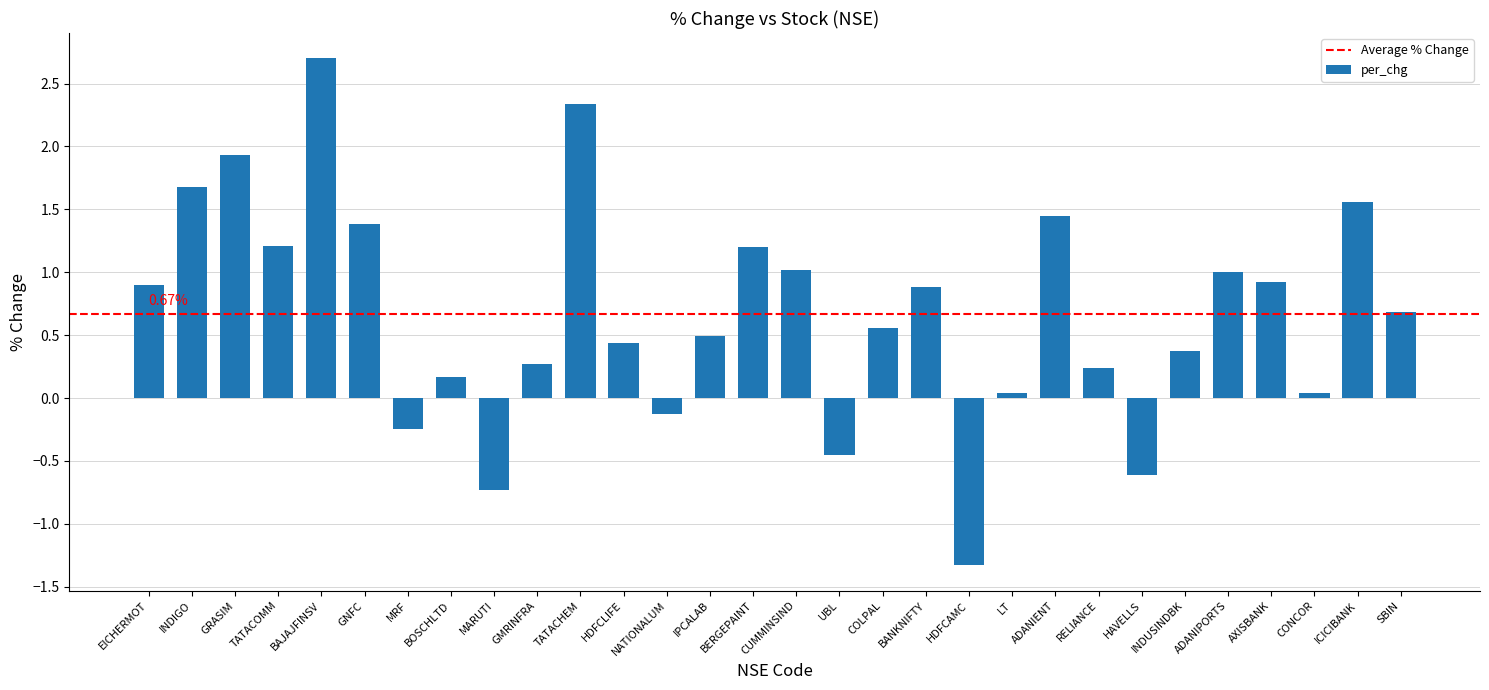

What is the change in value from TATACHEM to BERGEPAINT?

-1.1